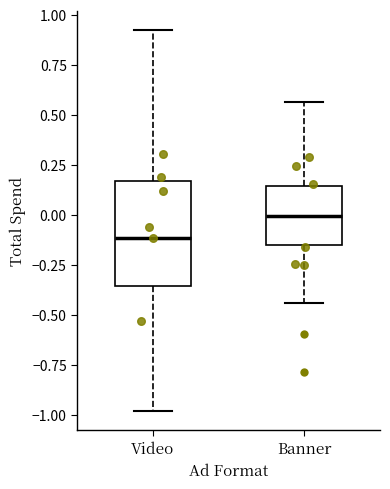

Reading left to right, read every box against the y-axis: the position of its median line, the range the box covers, and the ends of its whiskers. The values are not printed on the chart, so give them approximately, as read against the axis.

Video: median -0.10, box -0.35 to 0.15, whiskers -1.00 to 0.95
Banner: median 0.00, box -0.15 to 0.15, whiskers -0.45 to 0.55